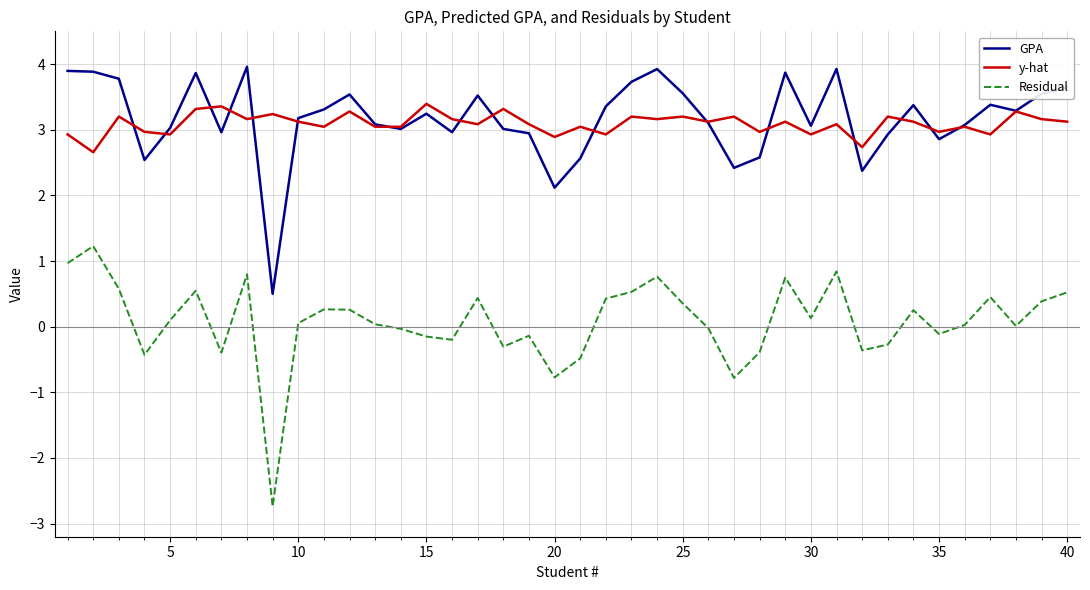

What is the maximum value shown in the chart?

4.0